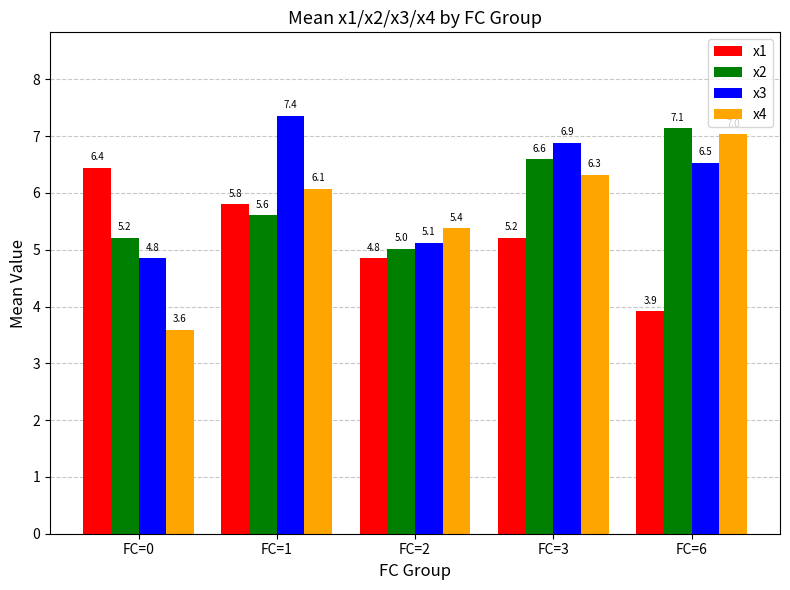

What is the total value across all series at FC=3?

25.0